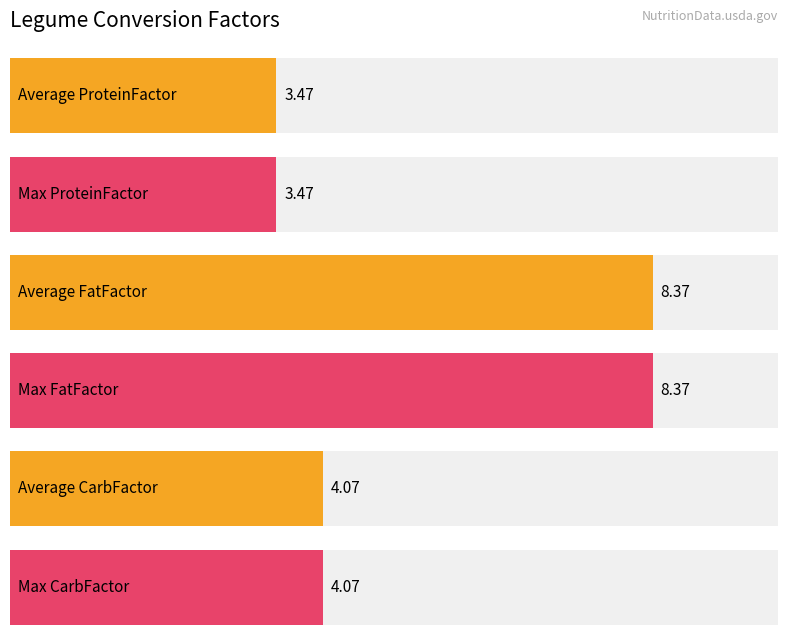

What is the highest value of the FatFactor series?

8.4